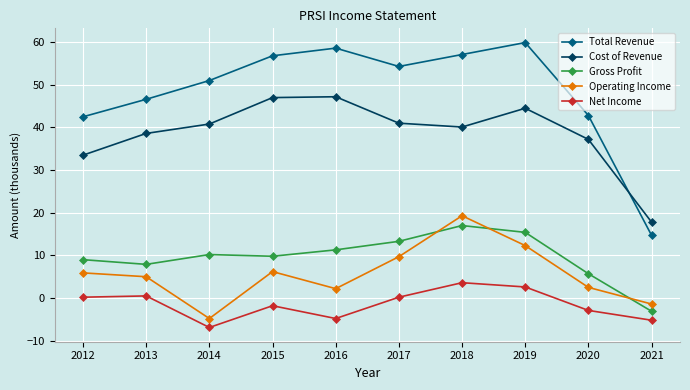

Which series has the largest range (max minus min)?

Total Revenue